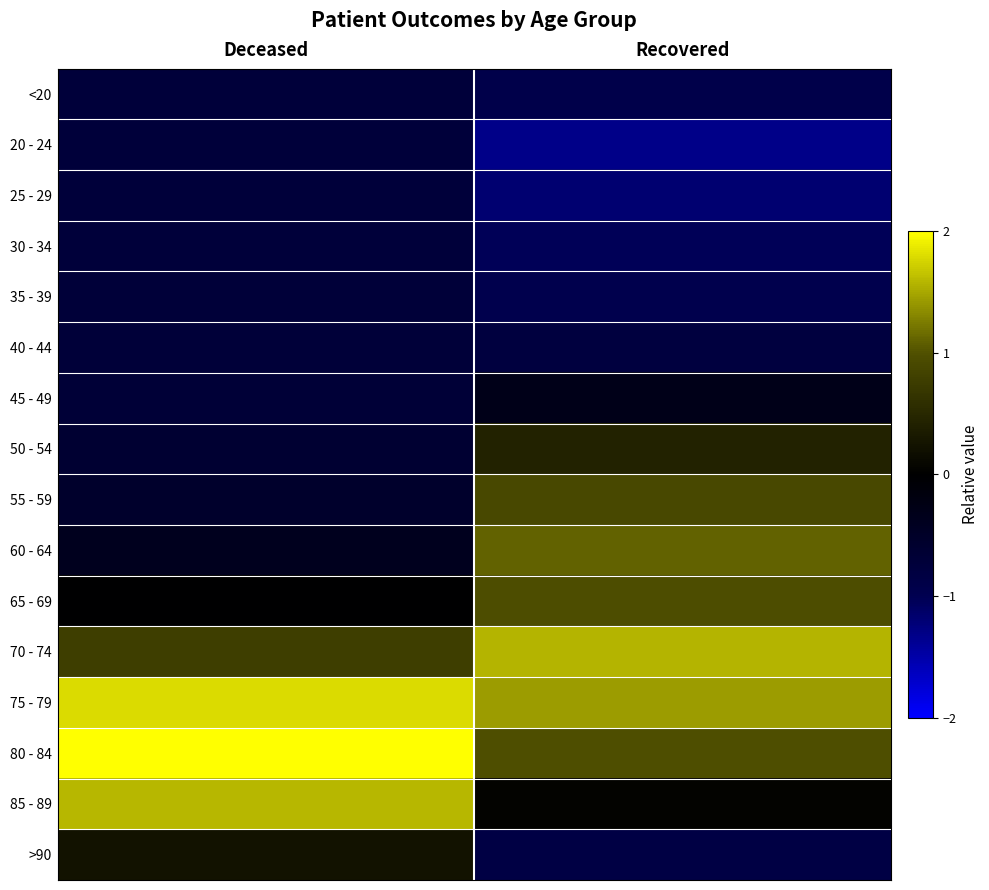

How many data points does each series have?

2